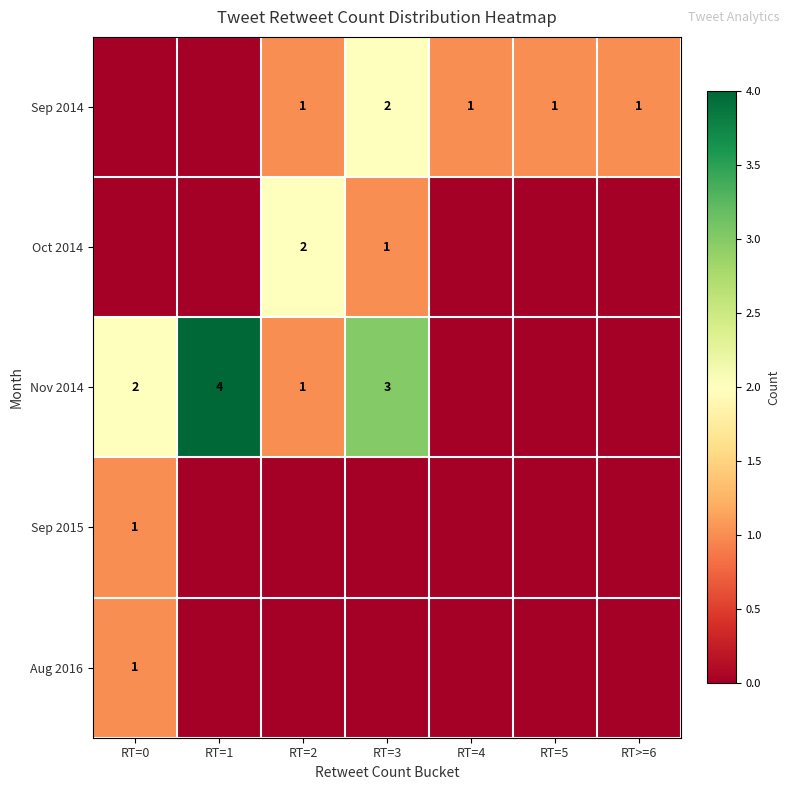

How many series are shown in this chart?

5